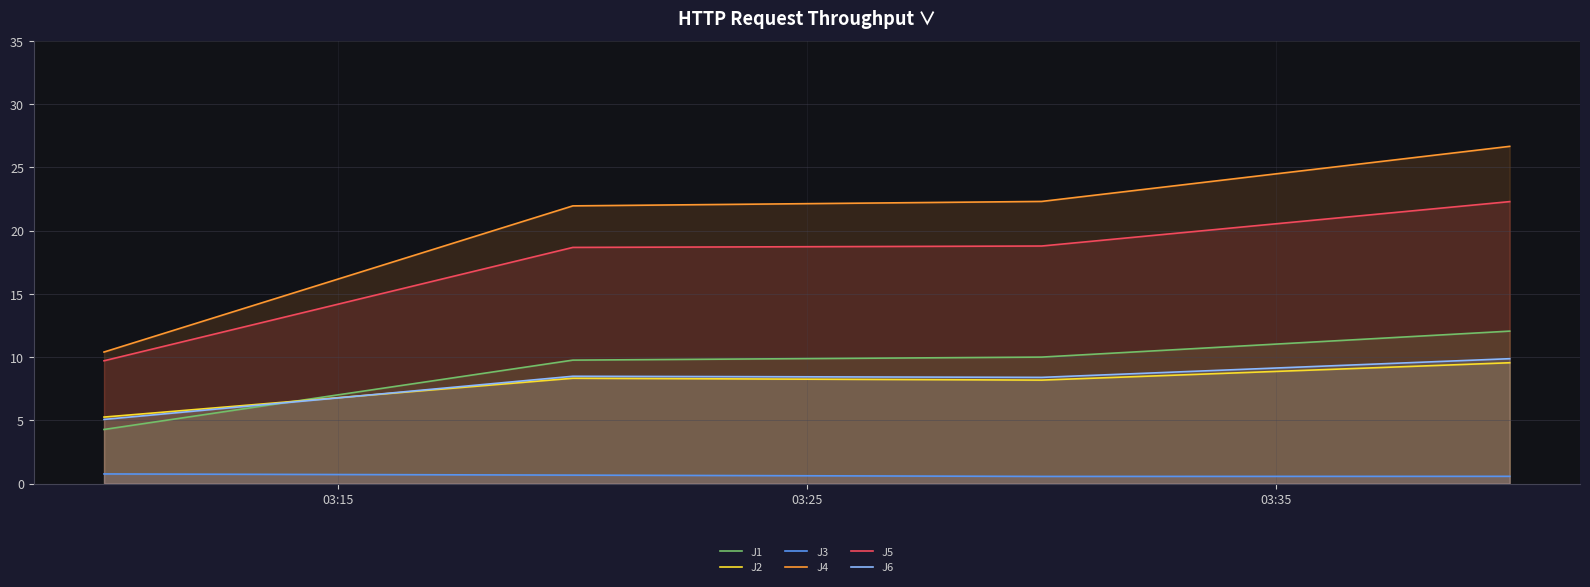

True or false: J1 and J3 intersect in this chart.

False